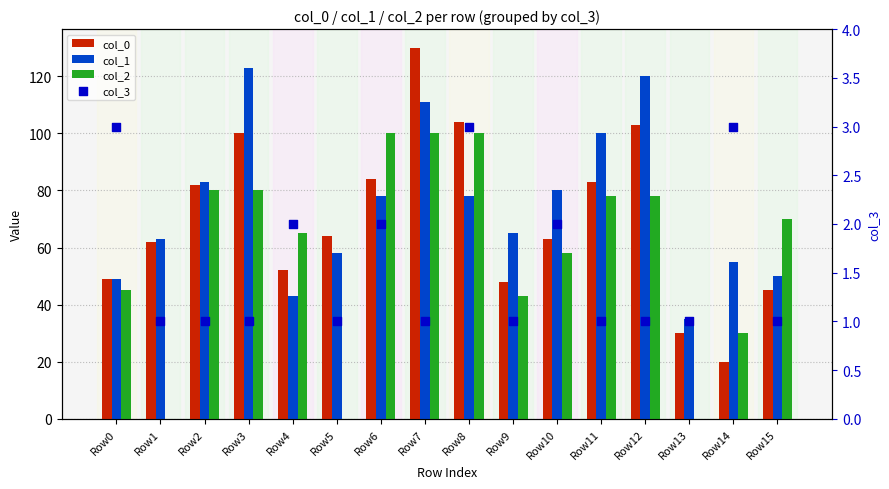

Is the value of col_0 at Row12 greater than the value of col_2 at Row5?

No